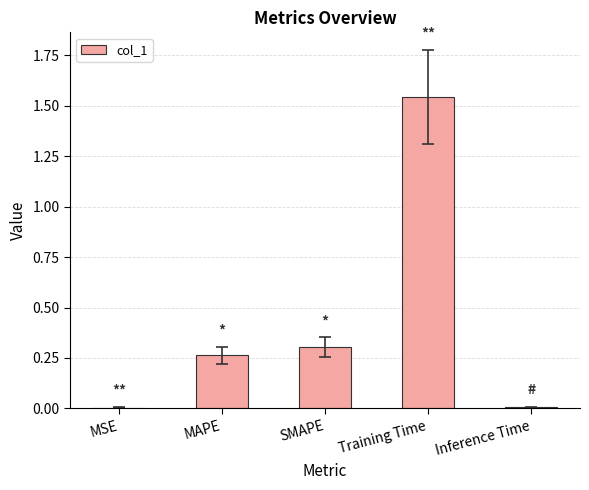

What is the sum of all values?

2.1